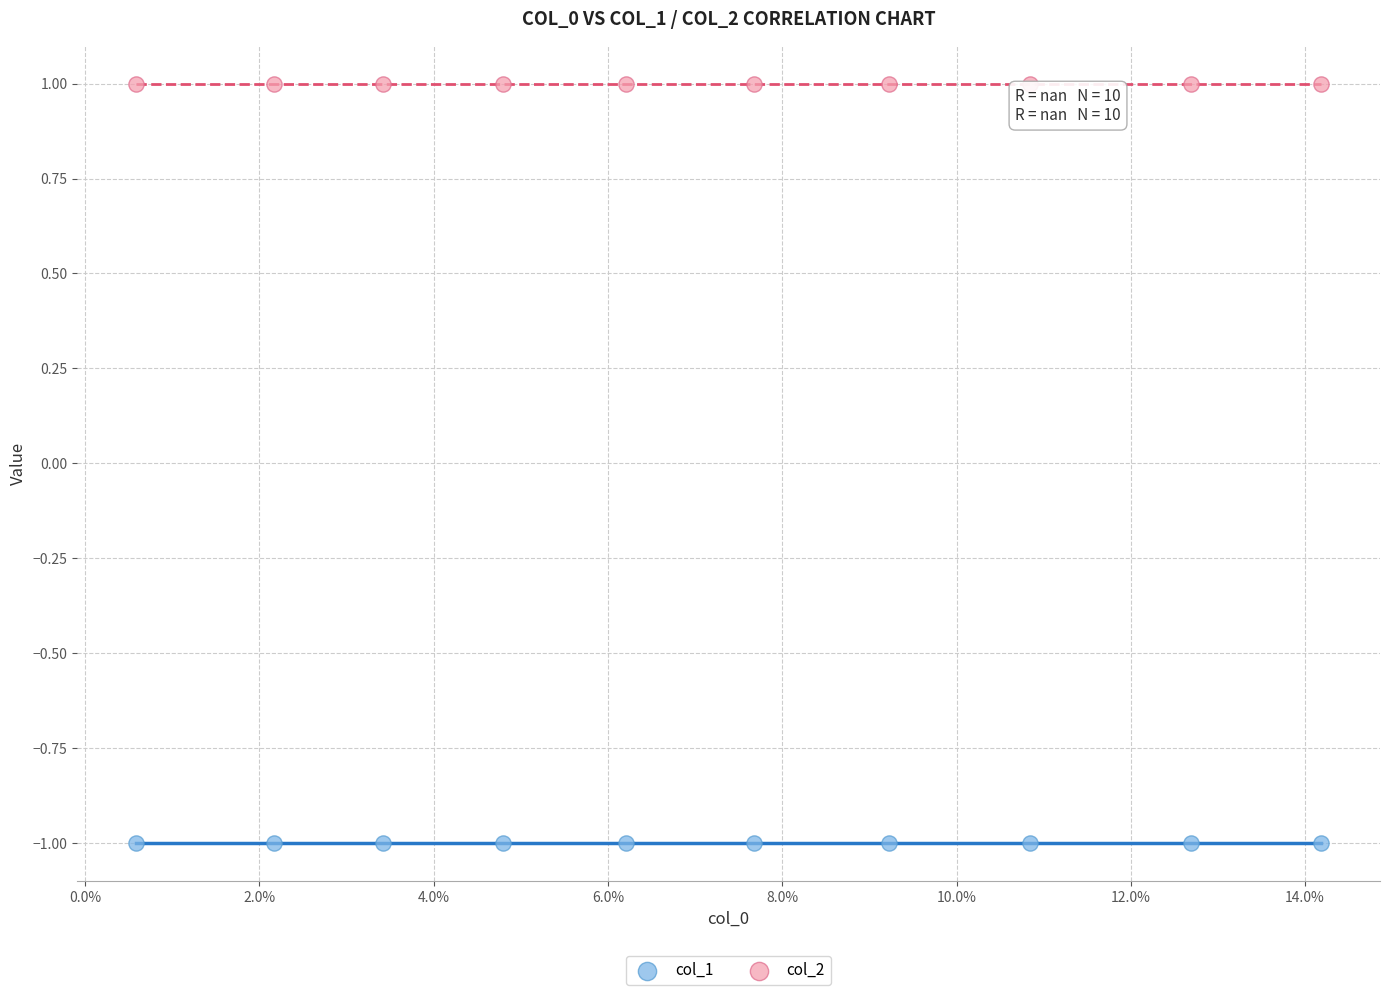

Which series reaches the minimum Y coordinate?

col_1